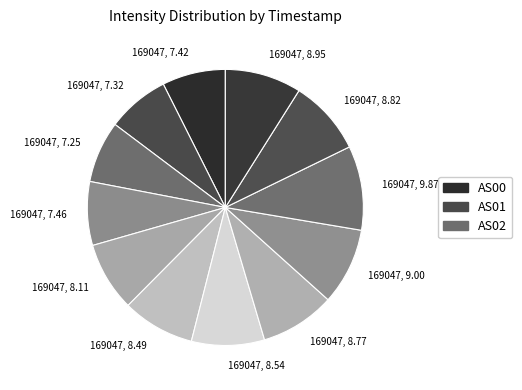

Which slice is the smallest?

1690470841